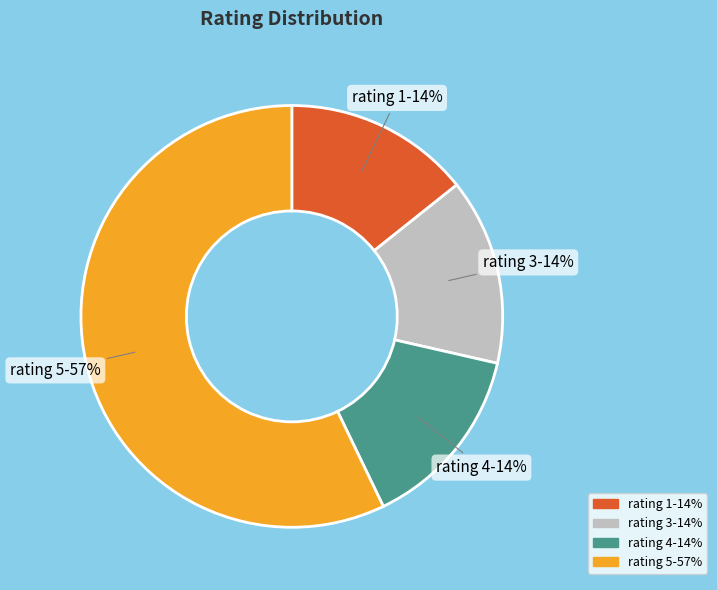

Is there a majority slice in this chart?

Yes